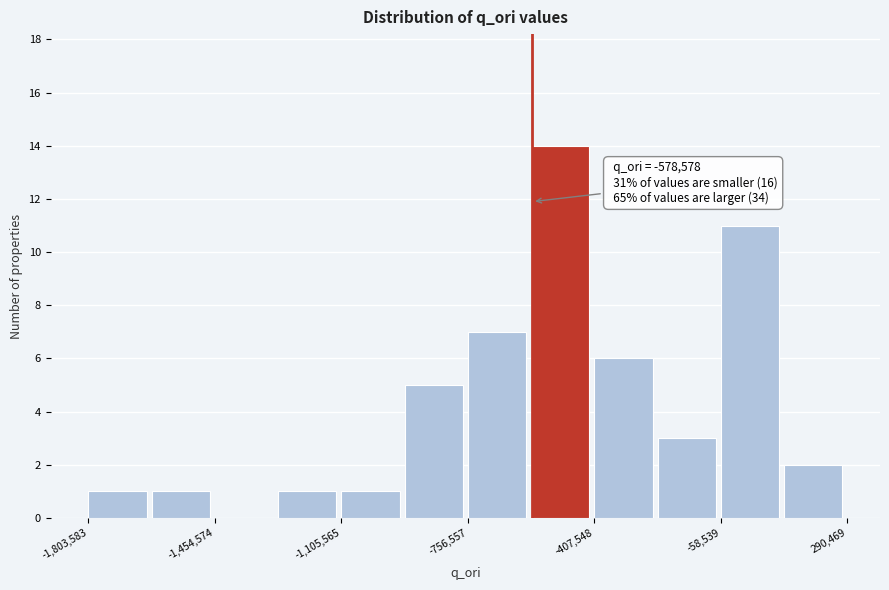

Around what value on the x-axis is the tallest bar? Give the approximate position of its centre, as read against the axis.

-500000